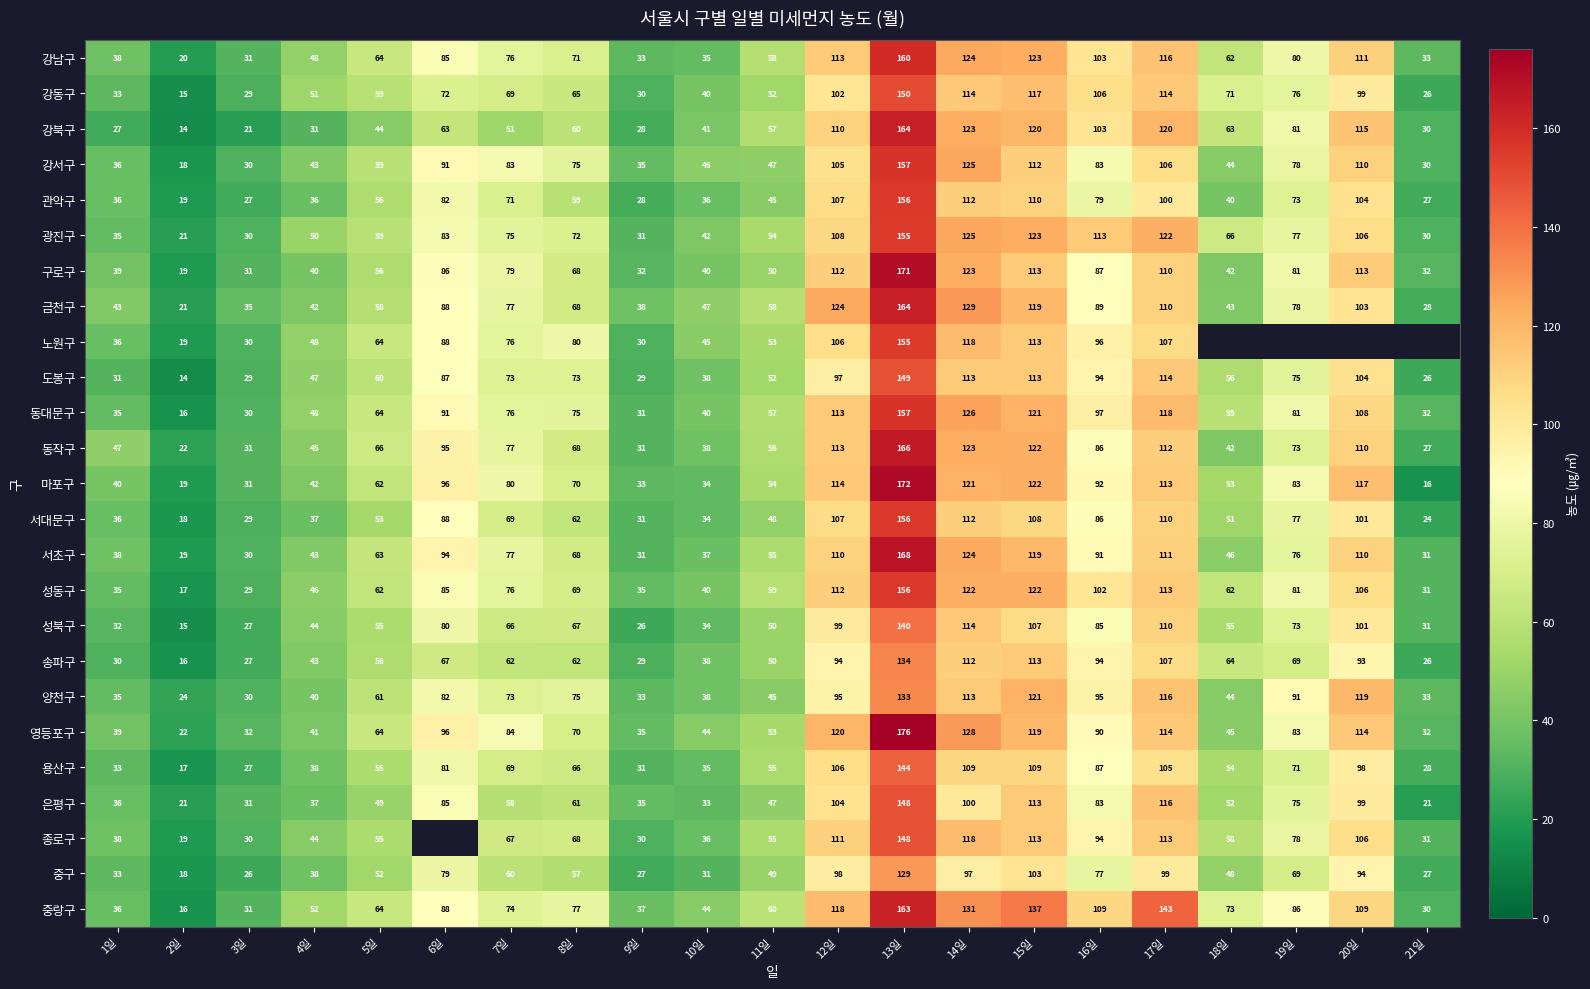

The 광진구 series shows 17 at 3일. True or false?

False